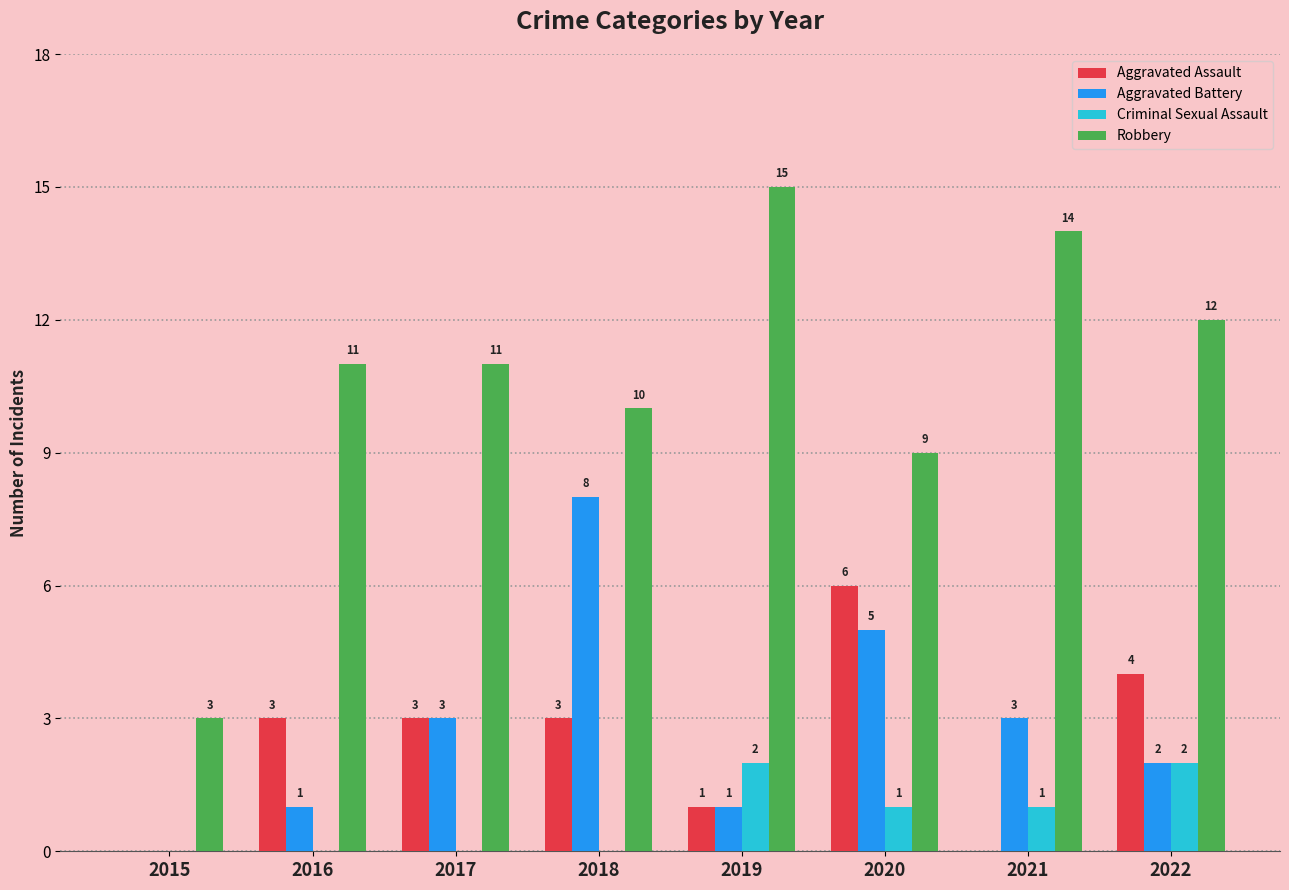

Does the chart contain stacked bars?

No